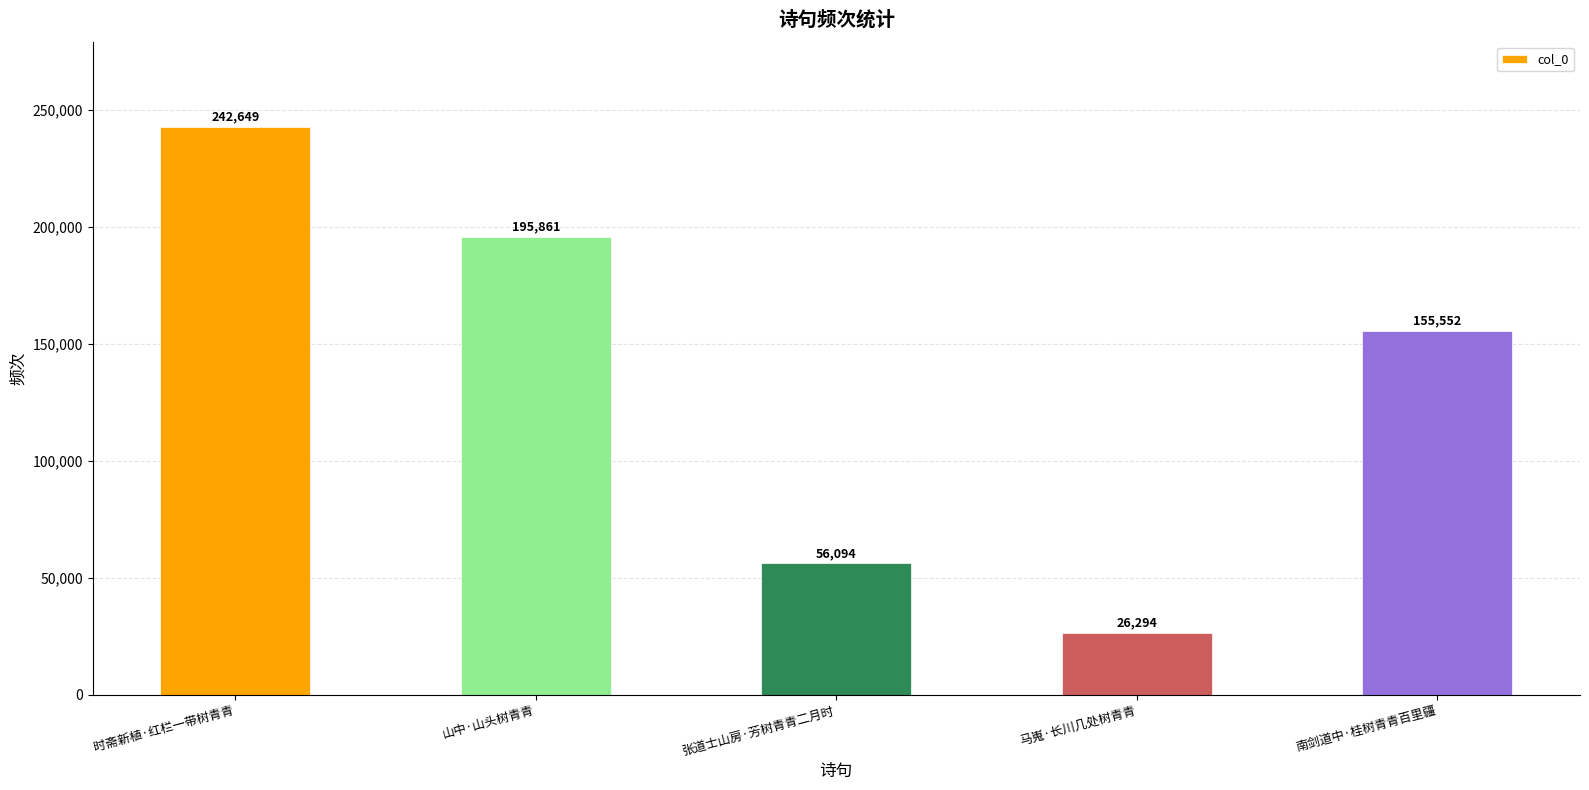

Rank the categories by value from highest to lowest.

时斋新植·红栏一带树青青, 山中·山头树青青, 南剑道中·桂树青青百里疆, 张道士山房·芳树青青二月时, 马嵬·长川几处树青青